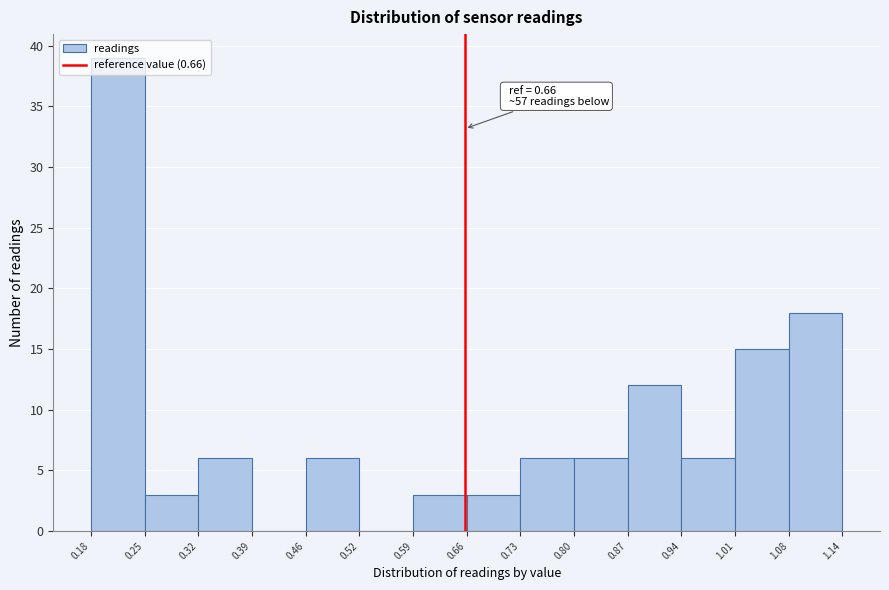

Over which range of the x-axis is the bar tallest?

0.18 to 0.25